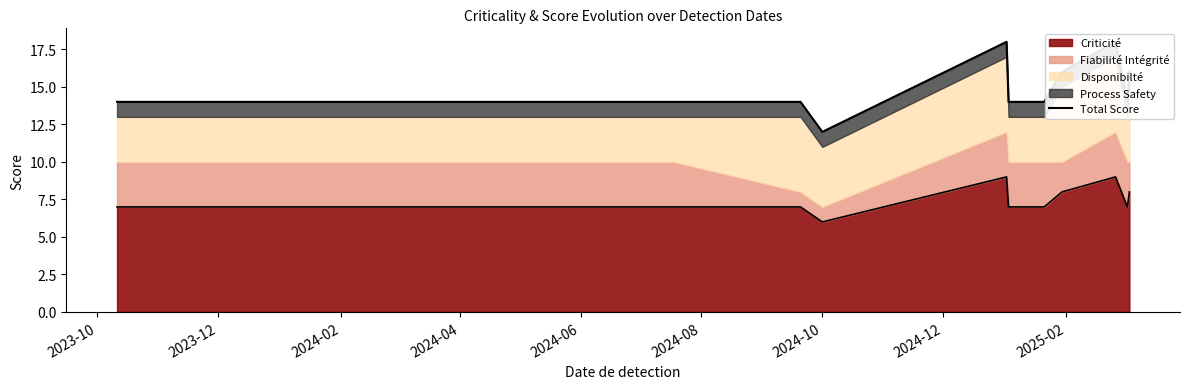

What is the highest value of the Criticité series?

9